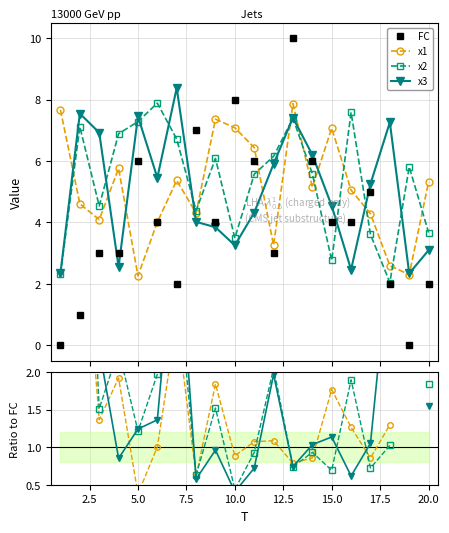

True or false: x1 has a value of 5.1 at 16.

True